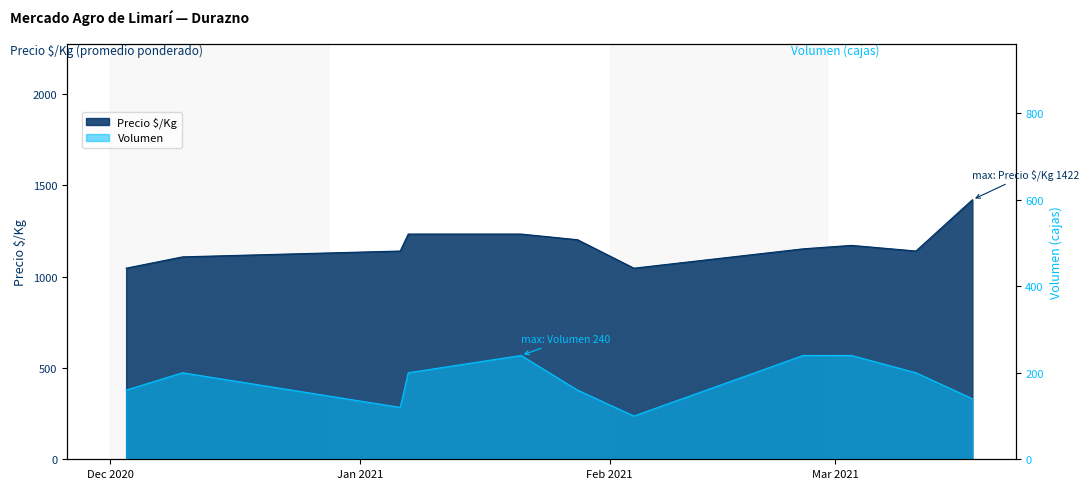

At 2021-03-18, list the series in order from largest to smallest.

Precio $/Kg, Volumen